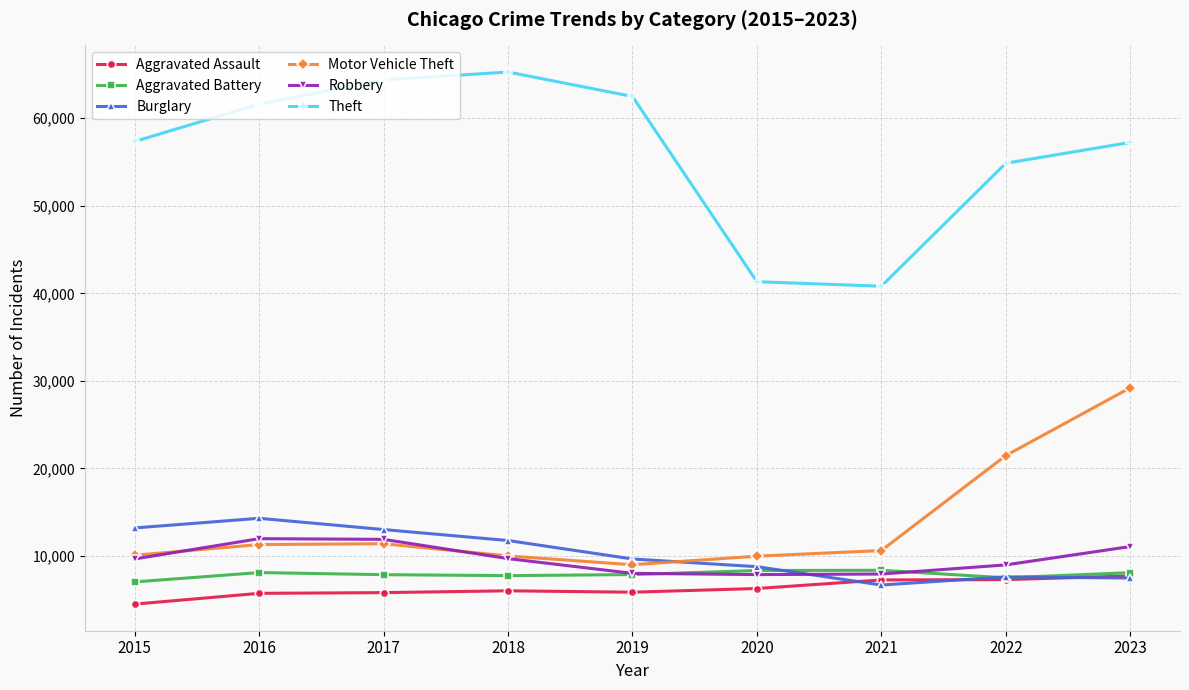

How many categories are shown in the chart?

9